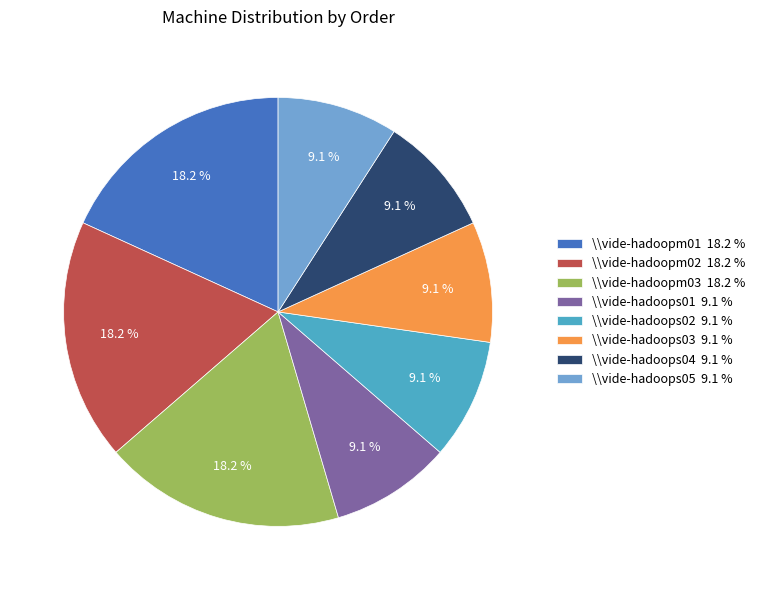

What percentage is the \\vide-hadoops02 slice, to the nearest percent?

9%